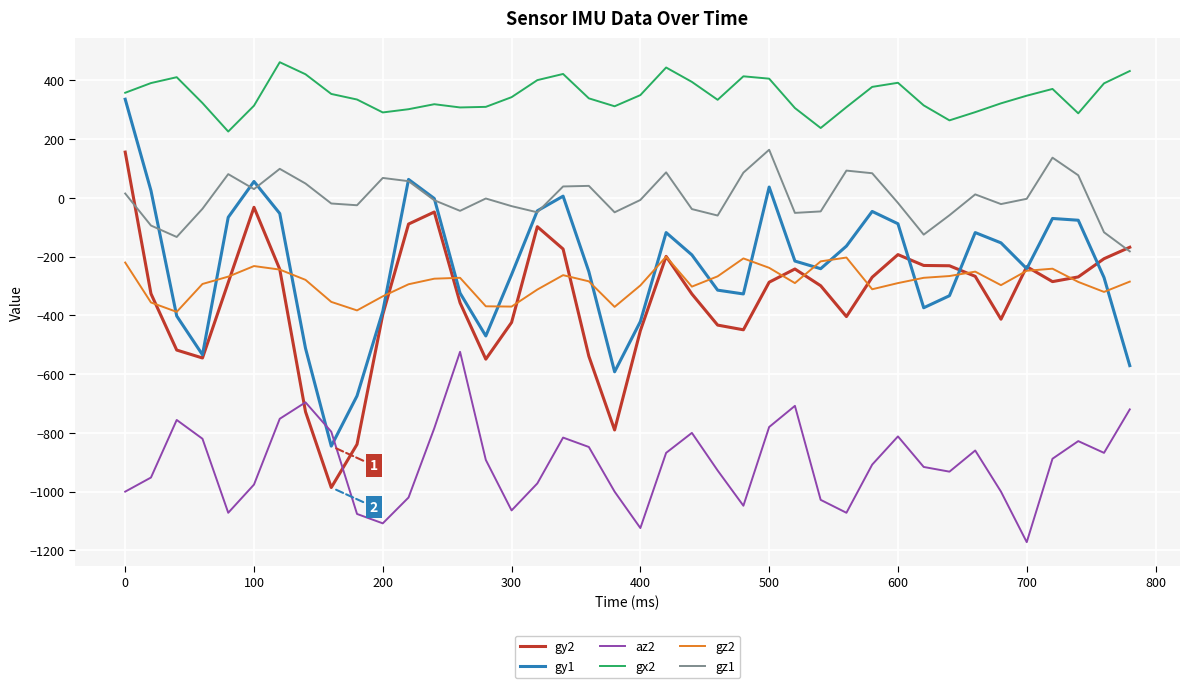

What are all the series names shown in the legend?

gy2, gy1, az2, gx2, gz2, gz1